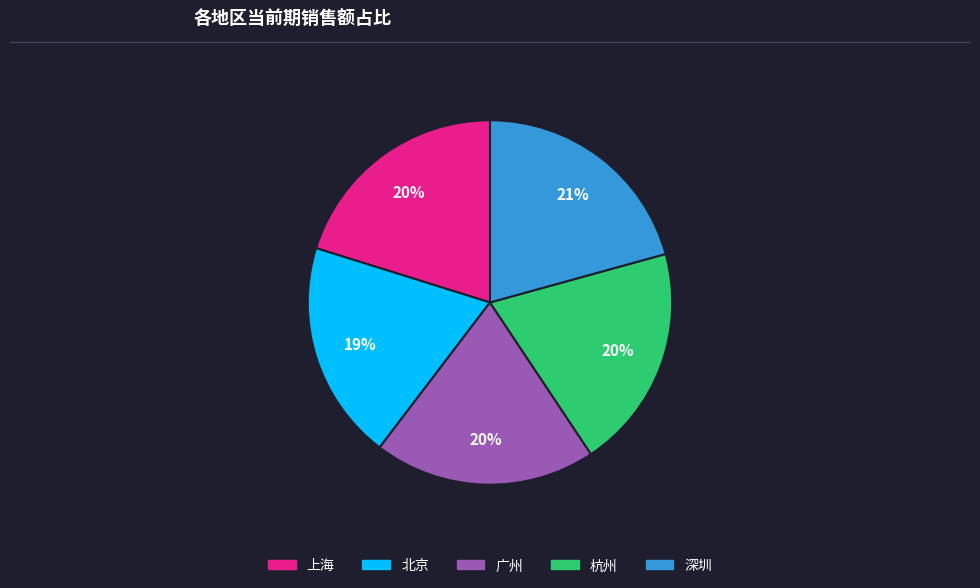

Is it true that 北京 is 19% of the pie?

True